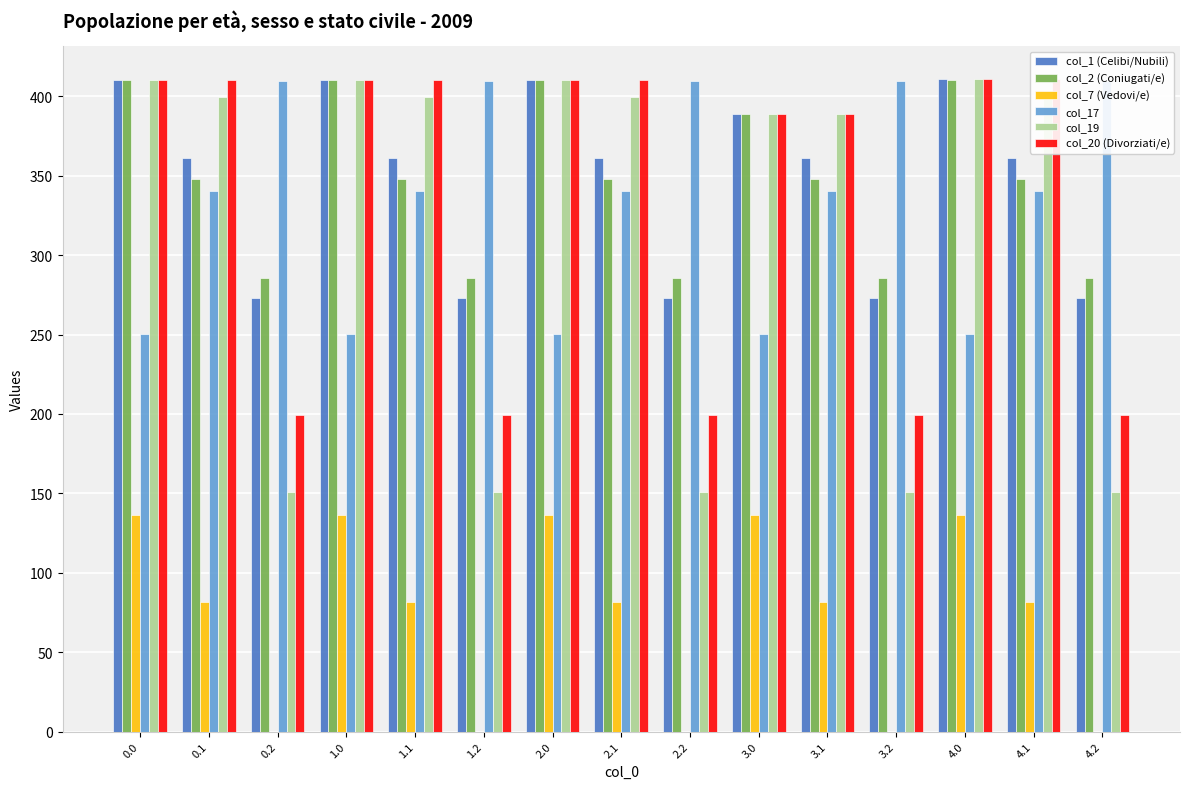

Reading left to right, transcribe all the data shown in this chart.

col_1 (Celibi/Nubili): 410.0	361.1	272.7	410.0	361.1	272.7	410.0	361.1	272.7	389.0	361.1	272.7	411.0	361.1	272.7
col_2 (Coniugati/e): 410.0	347.9	285.5	410.0	347.9	285.5	410.0	347.9	285.5	389.0	347.9	285.5	410.3	347.9	285.5
col_7 (Vedovi/e): 136.4	81.6	0.0	136.4	81.6	0.0	136.4	81.6	0.0	136.4	81.6	0.0	136.4	81.6	0.0
col_17: 250.3	340.1	409.5	250.3	340.1	409.5	250.3	340.1	409.5	250.3	340.1	409.5	250.3	340.1	409.5
col_19: 410.0	399.7	151.1	410.0	399.7	151.1	410.0	399.7	151.1	389.0	389.0	151.1	411.0	399.7	151.1
col_20 (Divorziati/e): 410.0	410.0	199.2	410.0	410.0	199.2	410.0	410.0	199.2	389.0	389.0	199.2	411.0	411.0	199.2